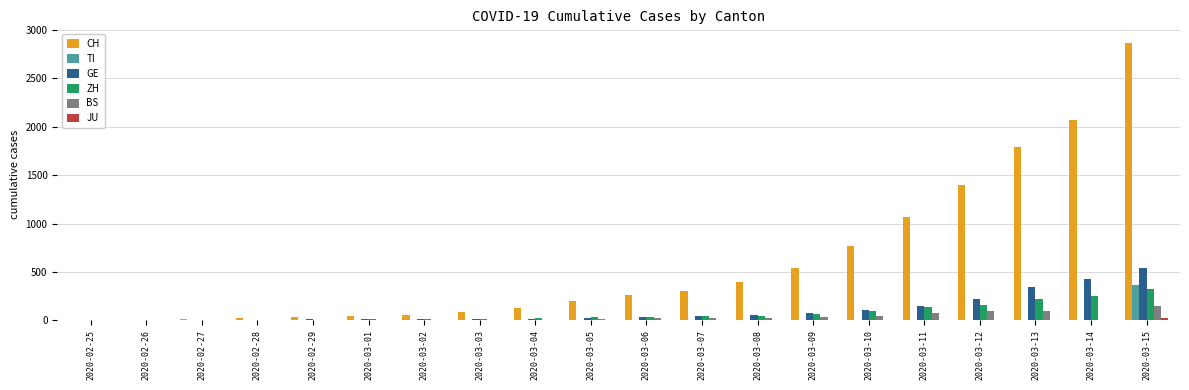

Which series changed the most between 2020-02-26 and 2020-03-03?

CH